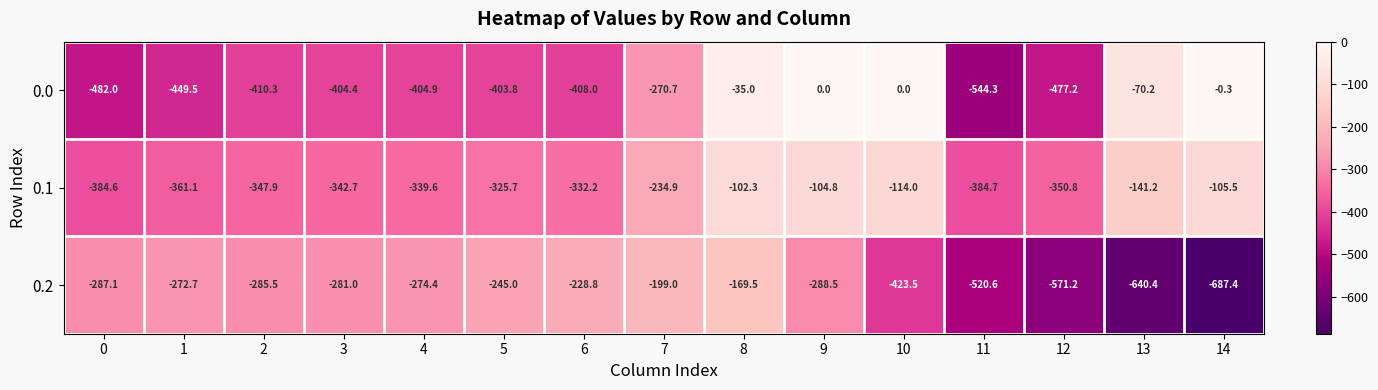

What is the difference between the maximum and minimum values in the 0.2 series?

517.9